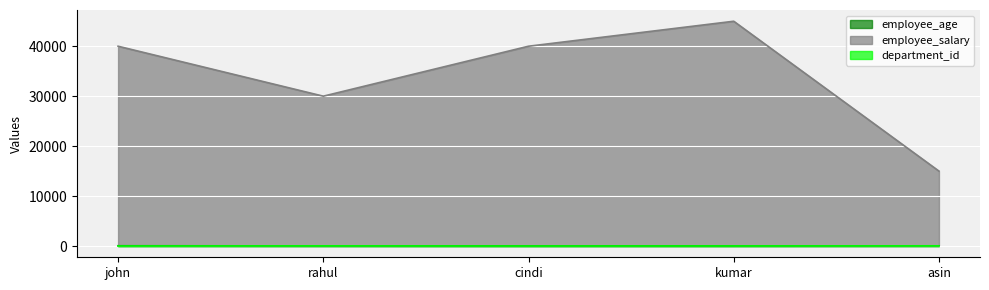

The employee_salary series shows 8361 at rahul. True or false?

False